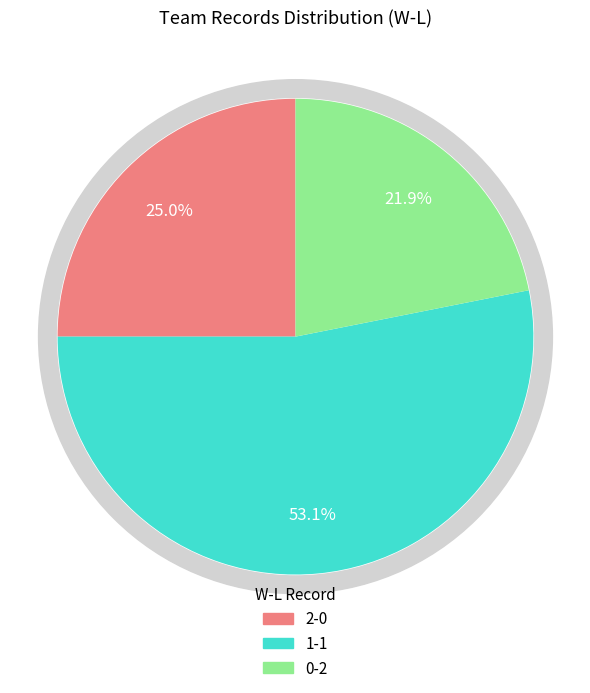

Count the number of slices in the pie.

3